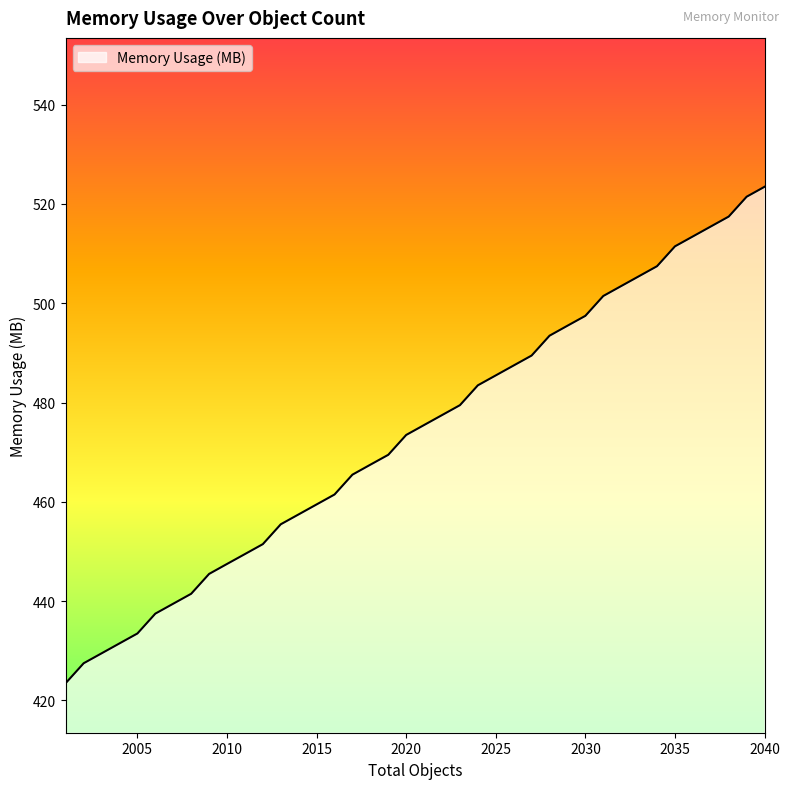

What is the smallest value displayed?

423.5